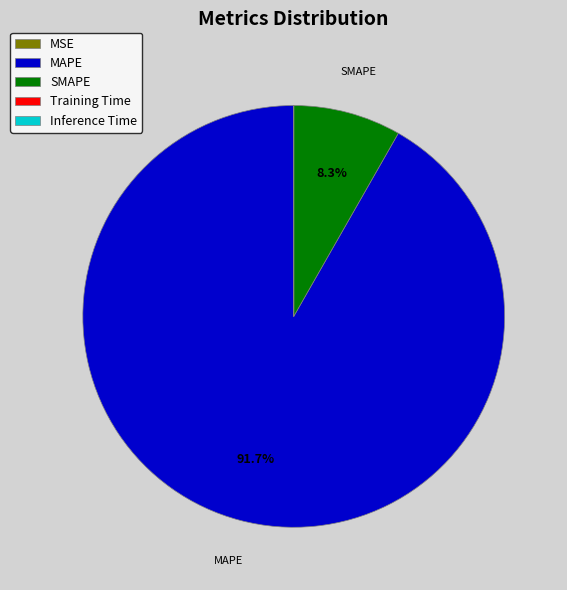

Which category has the biggest portion of the pie?

MAPE